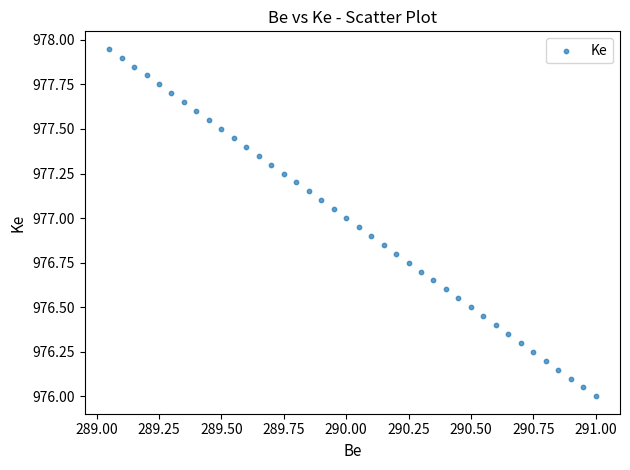

What is the range of X values (max minus min)?

1.9